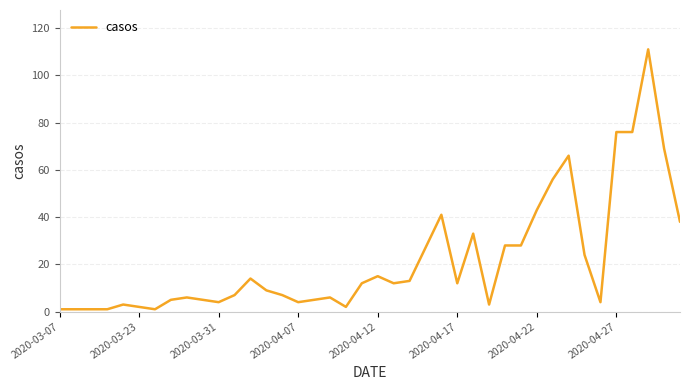

What is the greatest value displayed?

111